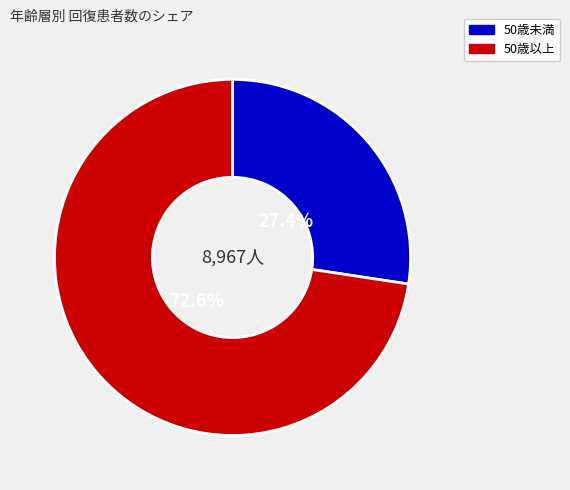

To the nearest percent, what is the average slice percentage?

50%